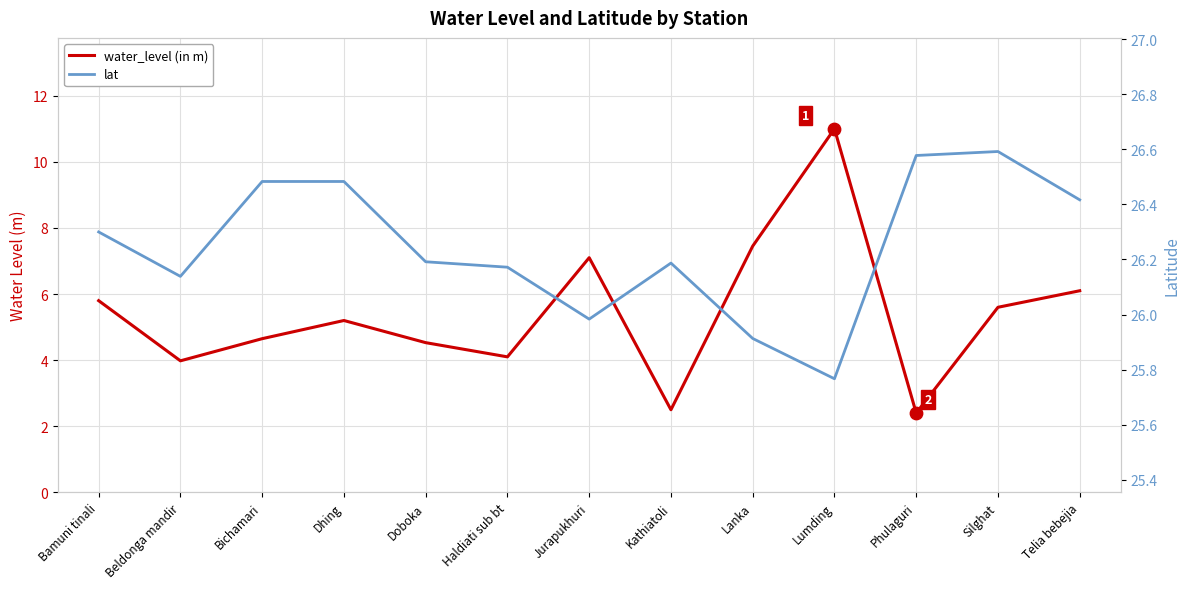

At which category is the sum across all series the highest?

Lumding